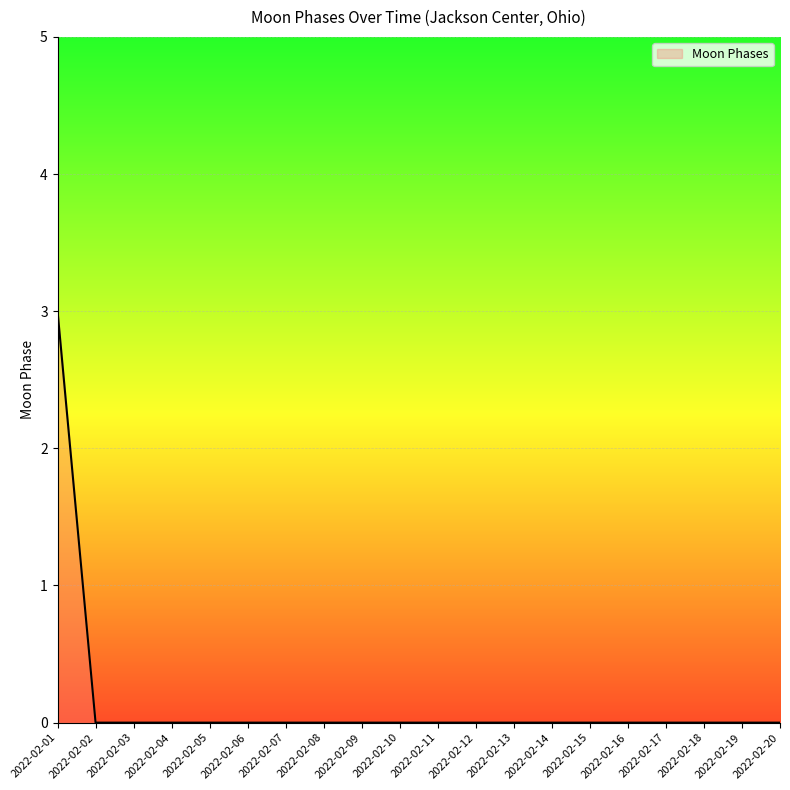

Reading left to right, list all the values displayed in this chart.

2022-02-01=3	2022-02-02=0	2022-02-03=0	2022-02-04=0	2022-02-05=0	2022-02-06=0	2022-02-07=0	2022-02-08=0	2022-02-09=0	2022-02-10=0	2022-02-11=0	2022-02-12=0	2022-02-13=0	2022-02-14=0	2022-02-15=0	2022-02-16=0	2022-02-17=0	2022-02-18=0	2022-02-19=0	2022-02-20=0